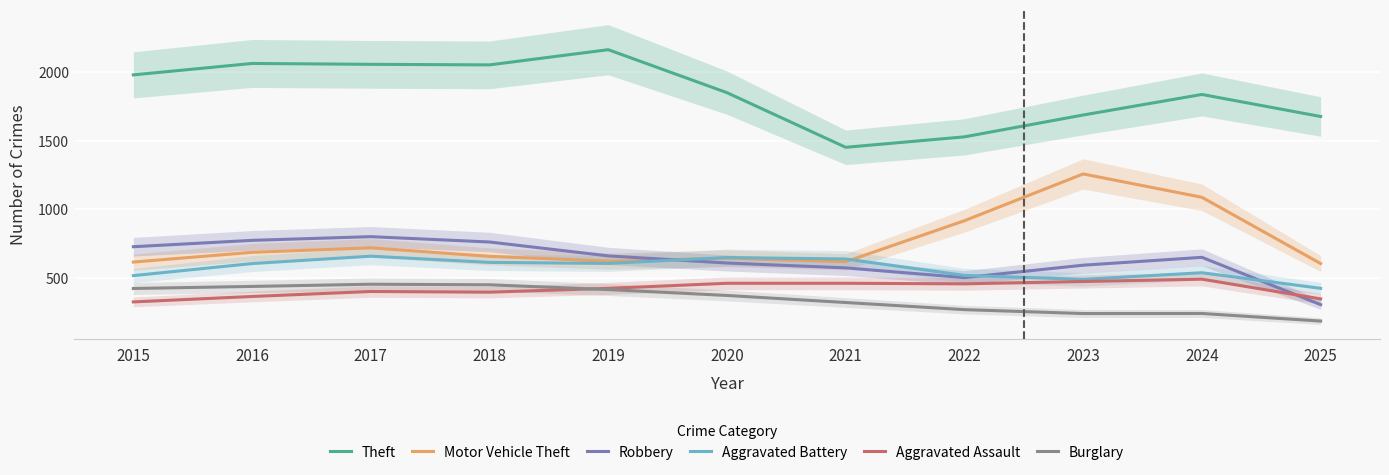

In Motor Vehicle Theft, how many points are lower than both neighbors (excluding endpoints)?

2